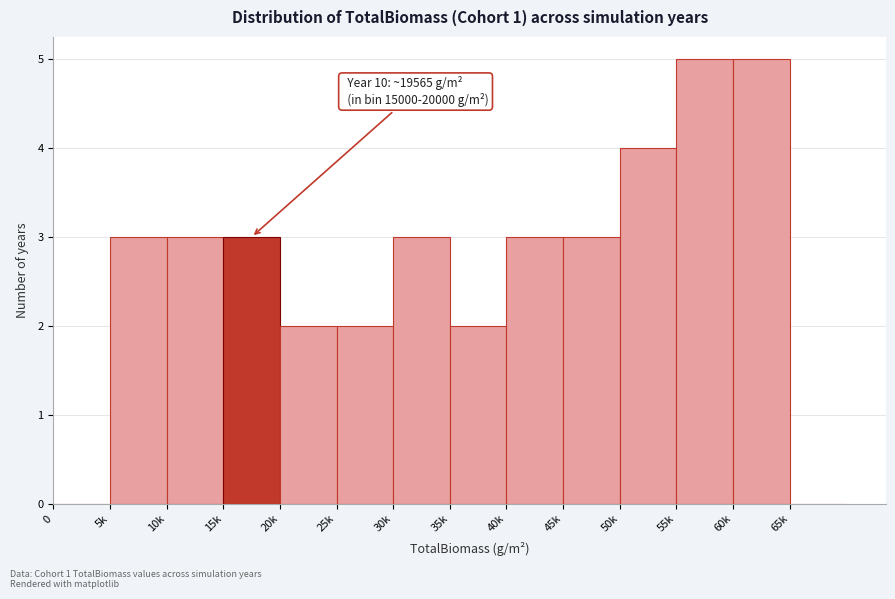

Reading left to right, what are all the values shown in this chart?

0=0	5k=3	10k=3	15k=3	20k=2	25k=2	30k=3	35k=2	40k=3	45k=3	50k=4	55k=5	60k=5	65k=0